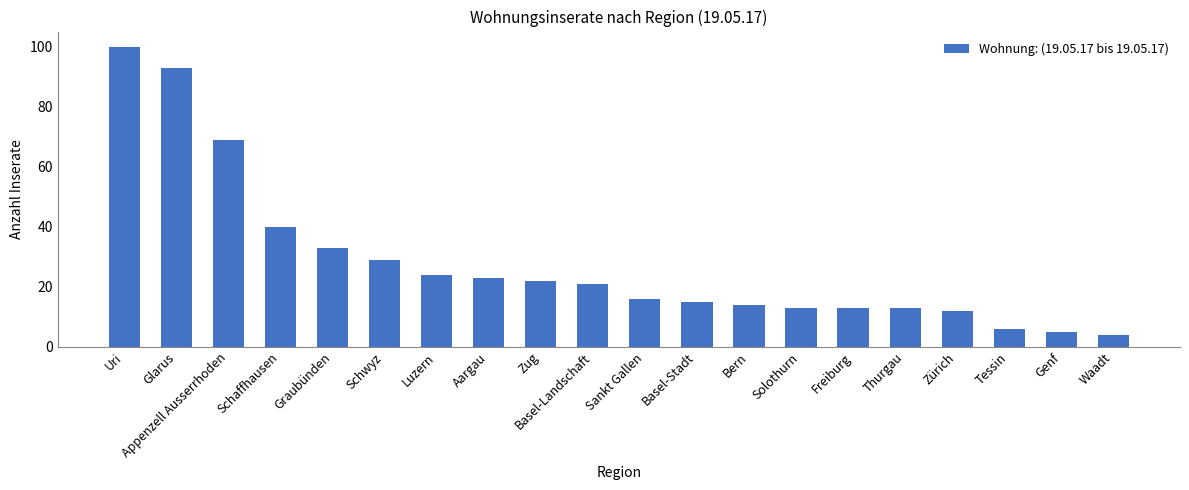

What is the label of the 19th bar from the left?

Genf